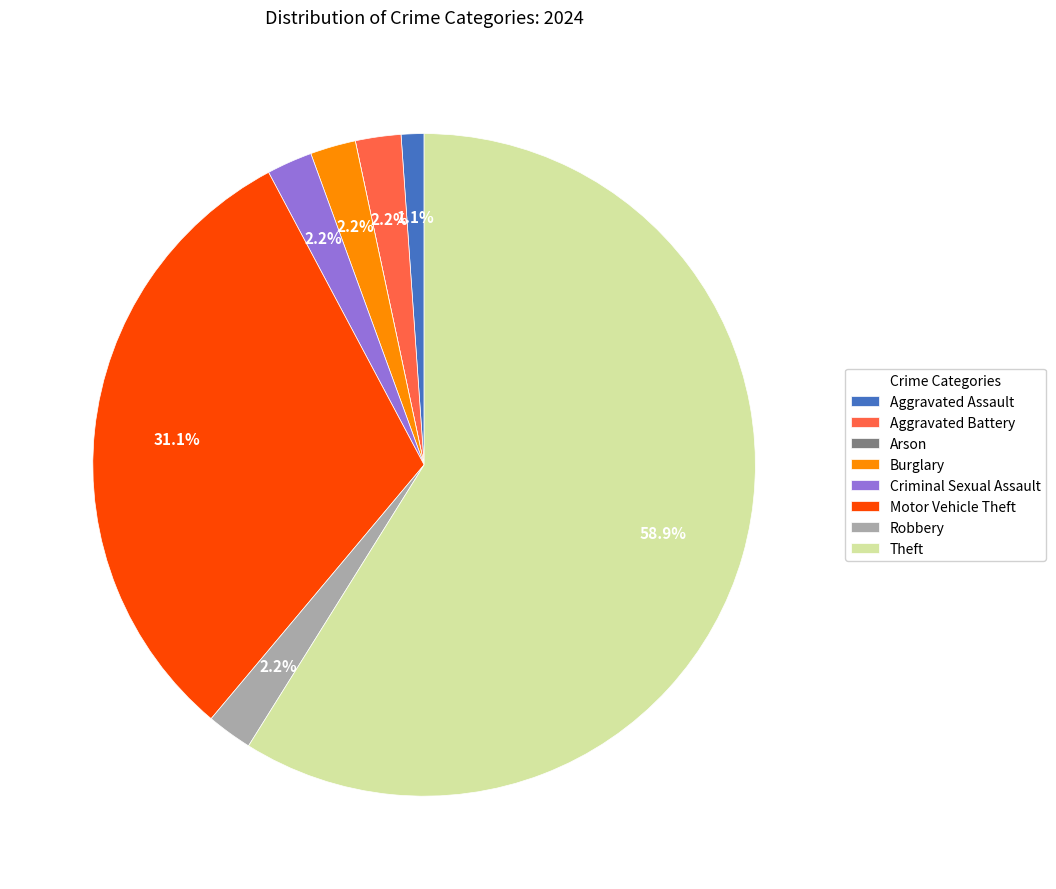

Between Motor Vehicle Theft and Theft, which is larger?

Theft